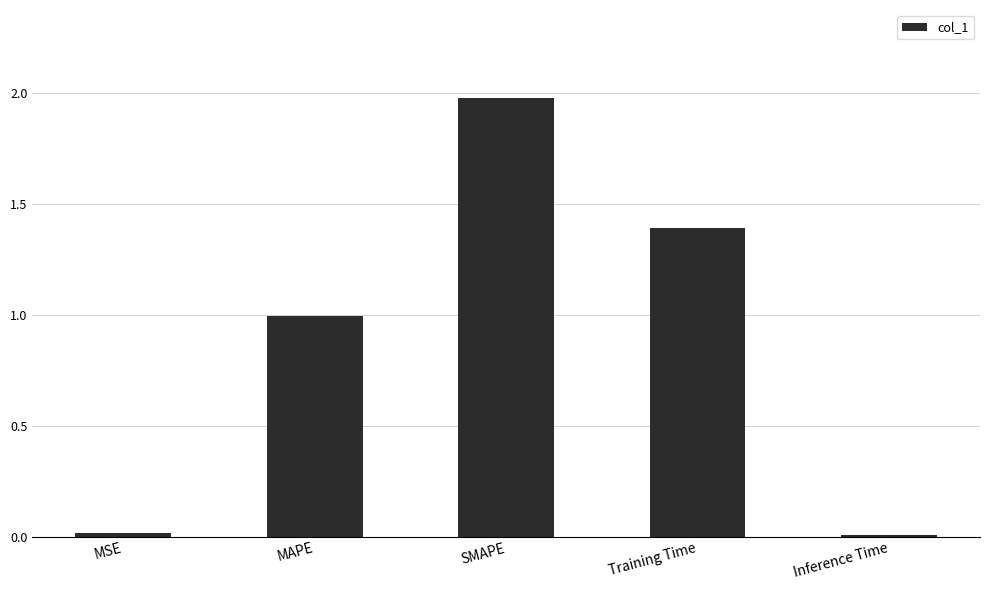

What is the value of the 4th bar from the left?

1.4